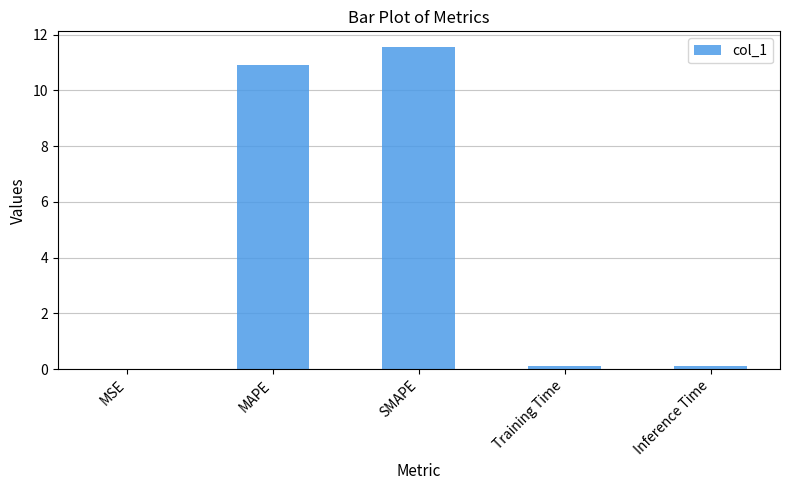

Which category has the highest value across all series?

SMAPE